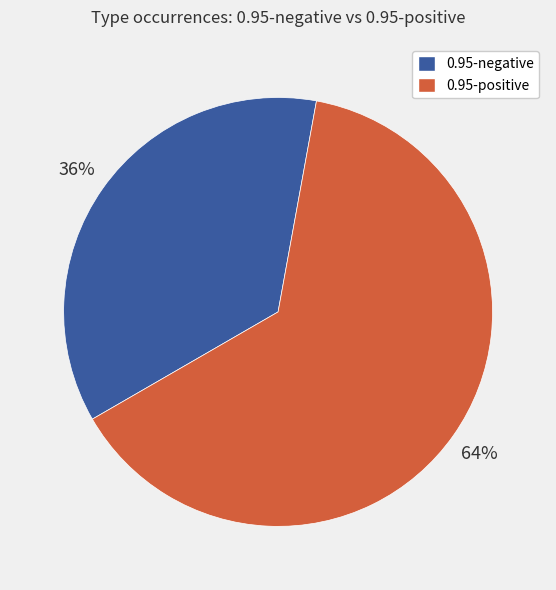

Is there any slice that represents more than half of the pie?

Yes